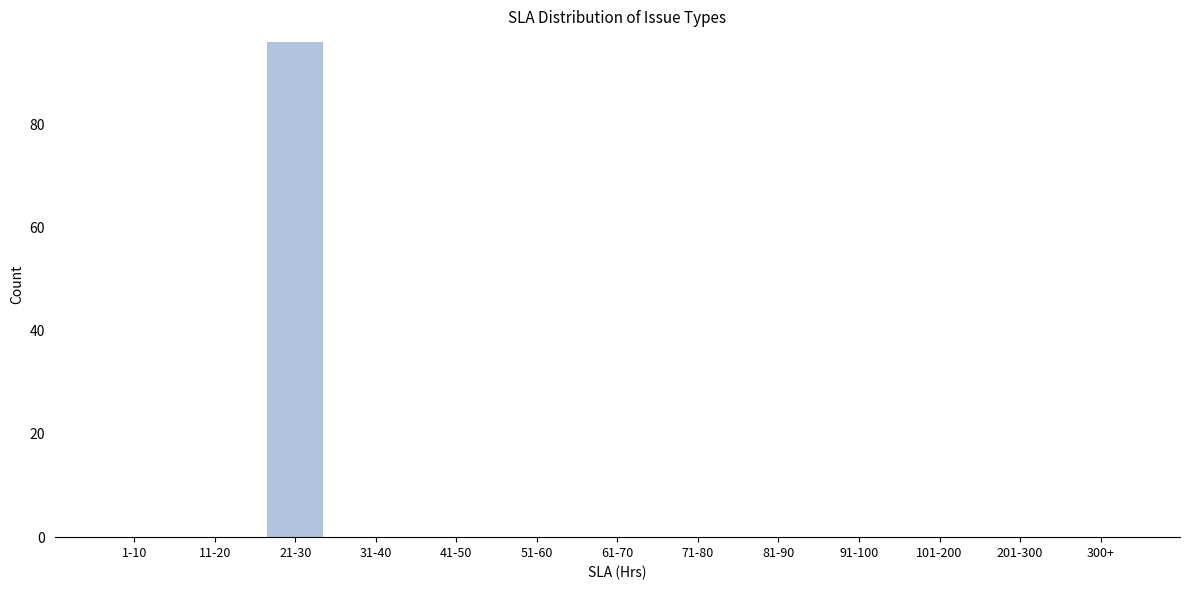

Reading right to left, transcribe all the data shown in this chart.

300+=0	201-300=0	101-200=0	91-100=0	81-90=0	71-80=0	61-70=0	51-60=0	41-50=0	31-40=0	21-30=96	11-20=0	1-10=0